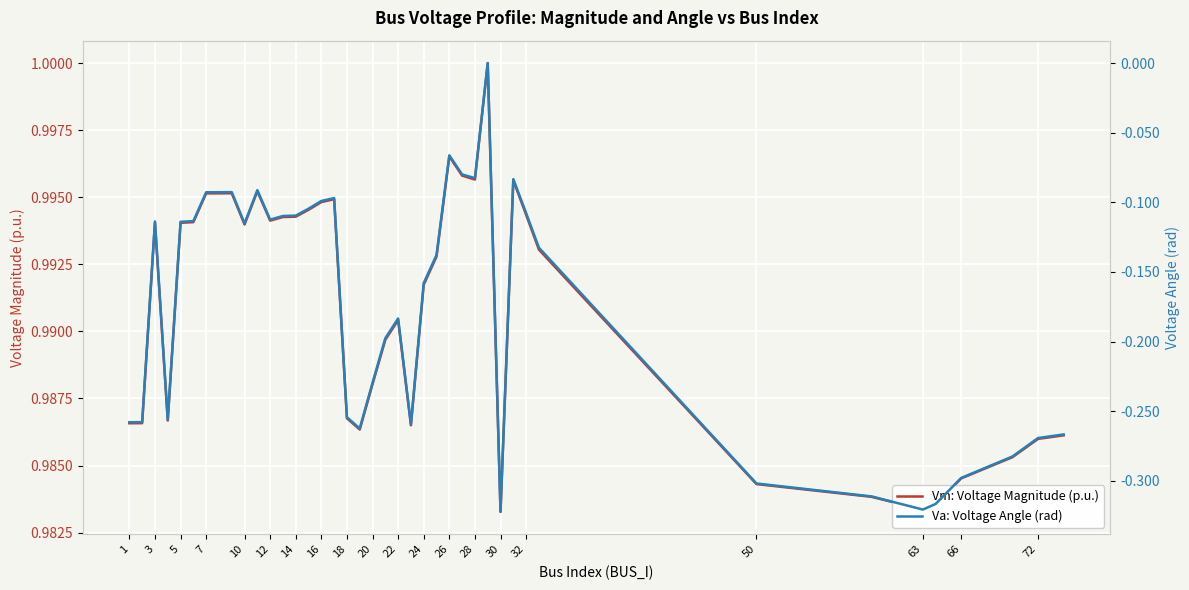

Which series has the largest total across all categories?

Vm: Voltage Magnitude (p.u.)